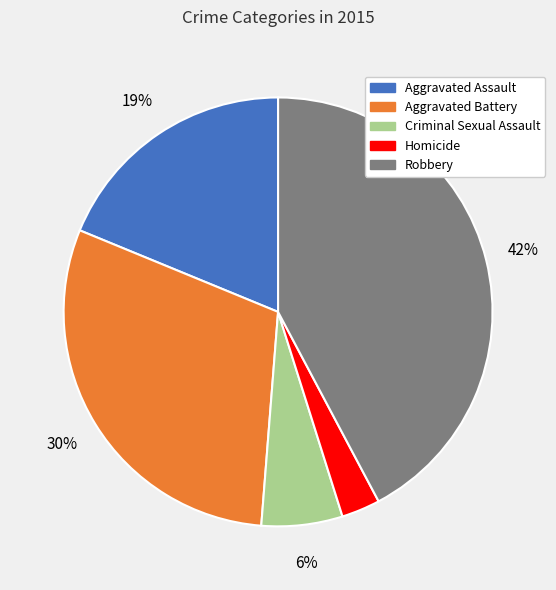

Rank the categories by value from lowest to highest.

Homicide, Criminal Sexual Assault, Aggravated Assault, Aggravated Battery, Robbery